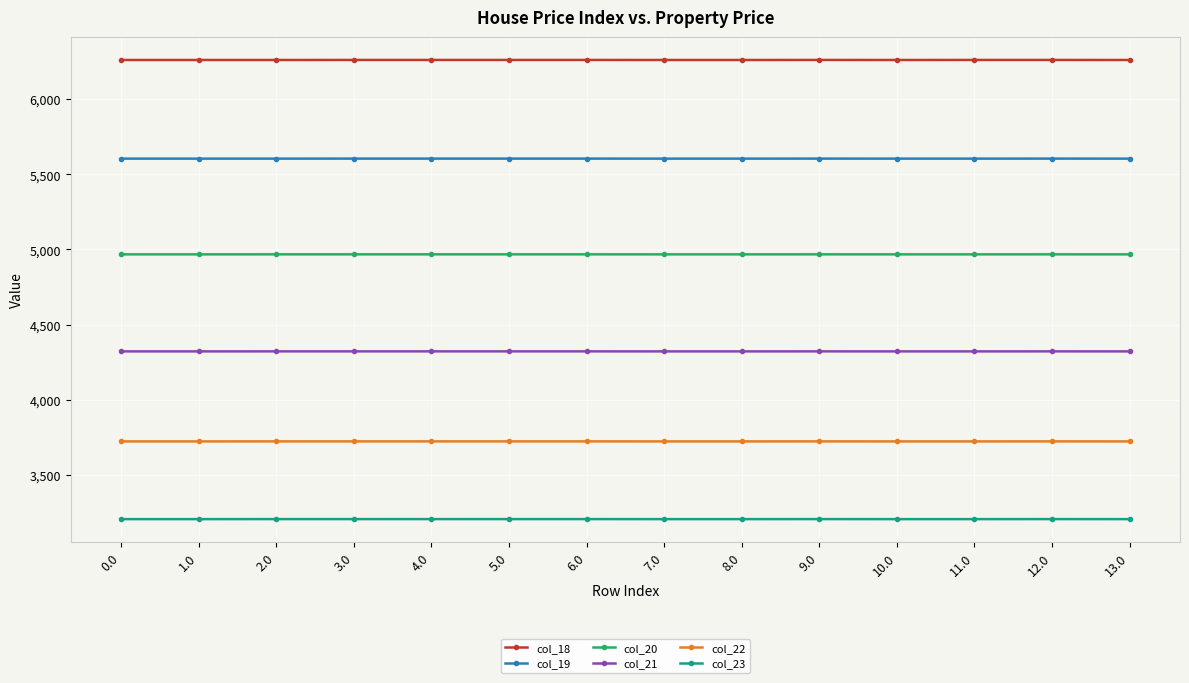

At 5.0, list the series in order from smallest to largest.

col_23, col_22, col_21, col_20, col_19, col_18